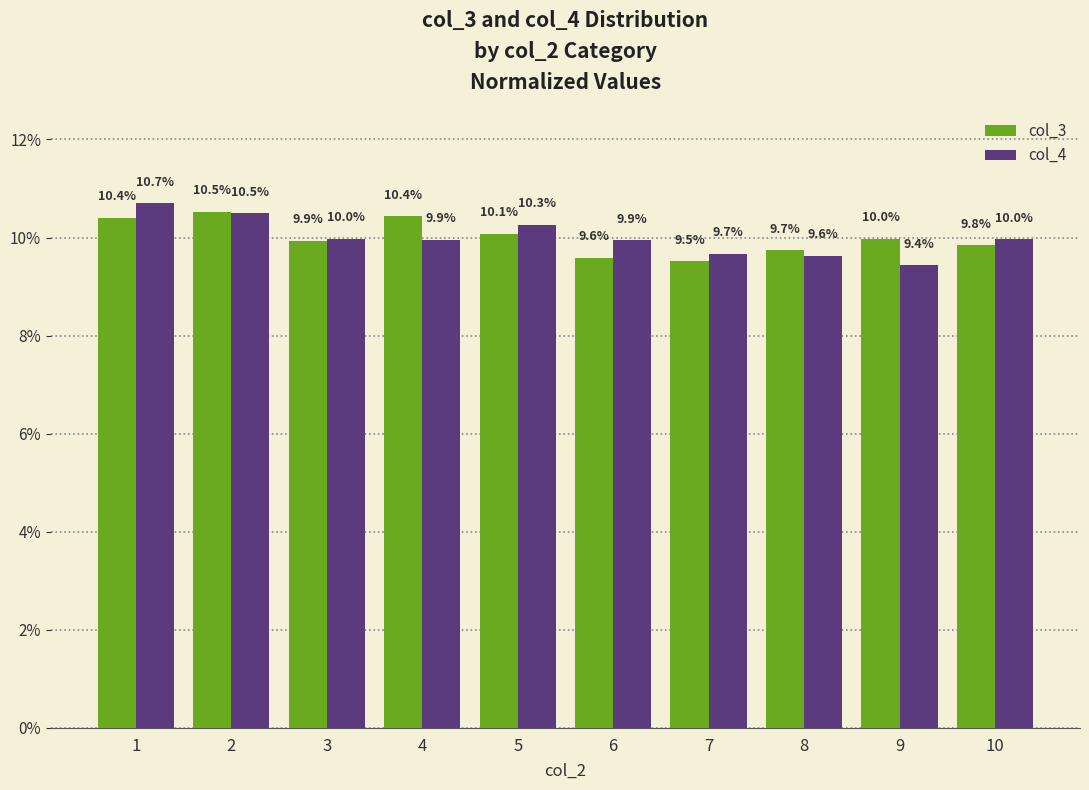

Reading left to right, list all the values displayed in this chart.

col_3: 1=10.4	2=10.5	3=9.9	4=10.4	5=10.1	6=9.6	7=9.5	8=9.7	9=10.0	10=9.8
col_4: 1=10.7	2=10.5	3=10.0	4=9.9	5=10.3	6=9.9	7=9.7	8=9.6	9=9.4	10=10.0